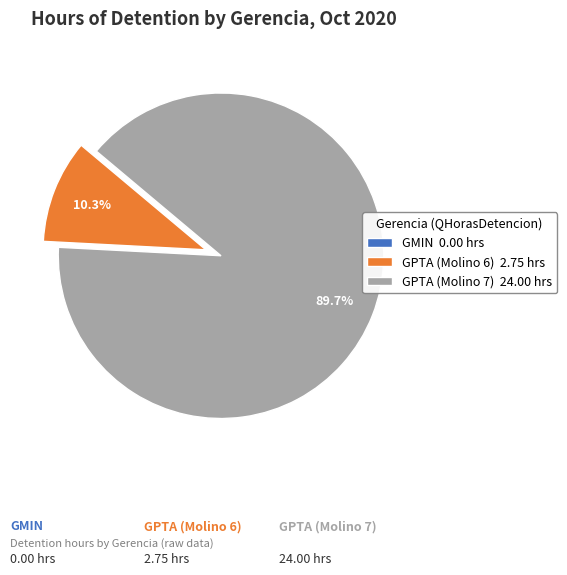

To the nearest percent, what is the combined percentage of GPTA (Molino 6) and GPTA (Molino 7)?

100%